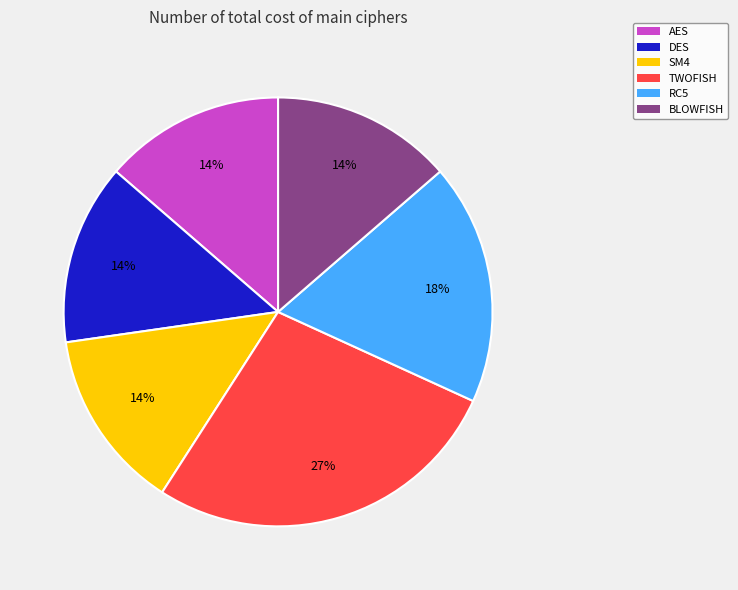

The BLOWFISH slice represents 14% of the pie. True or false?

True